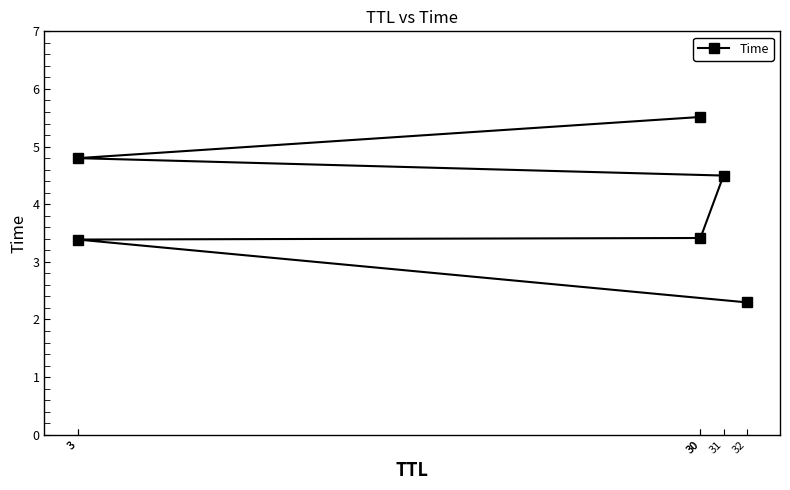

True or false: the data shows 2.2 at 30.

False